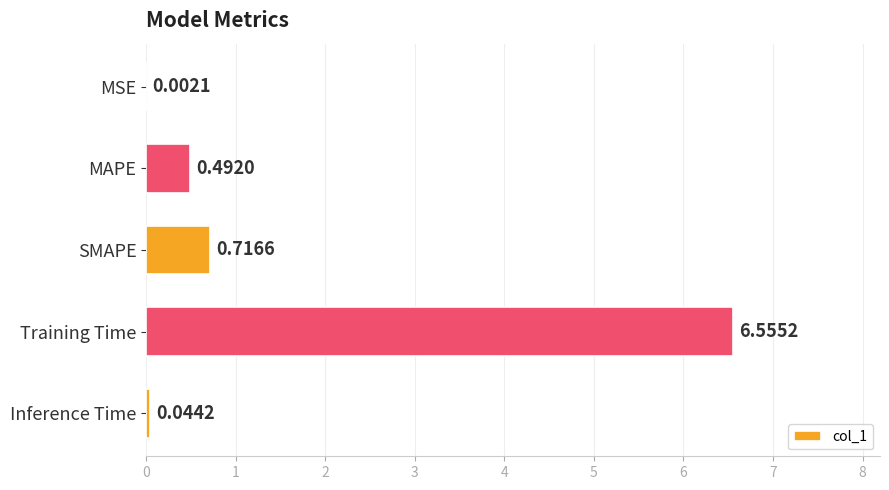

Between SMAPE and Training Time, which is larger?

Training Time